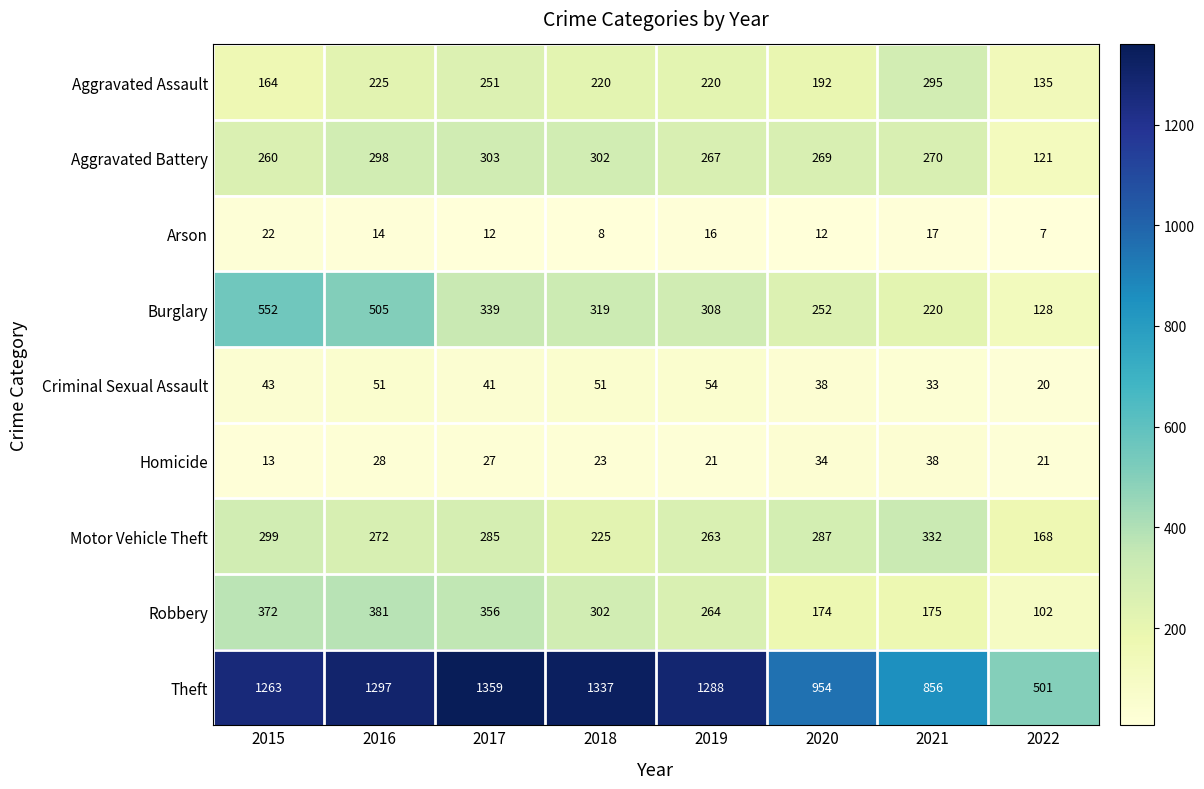

What is the total value across all series at 2016?

3071